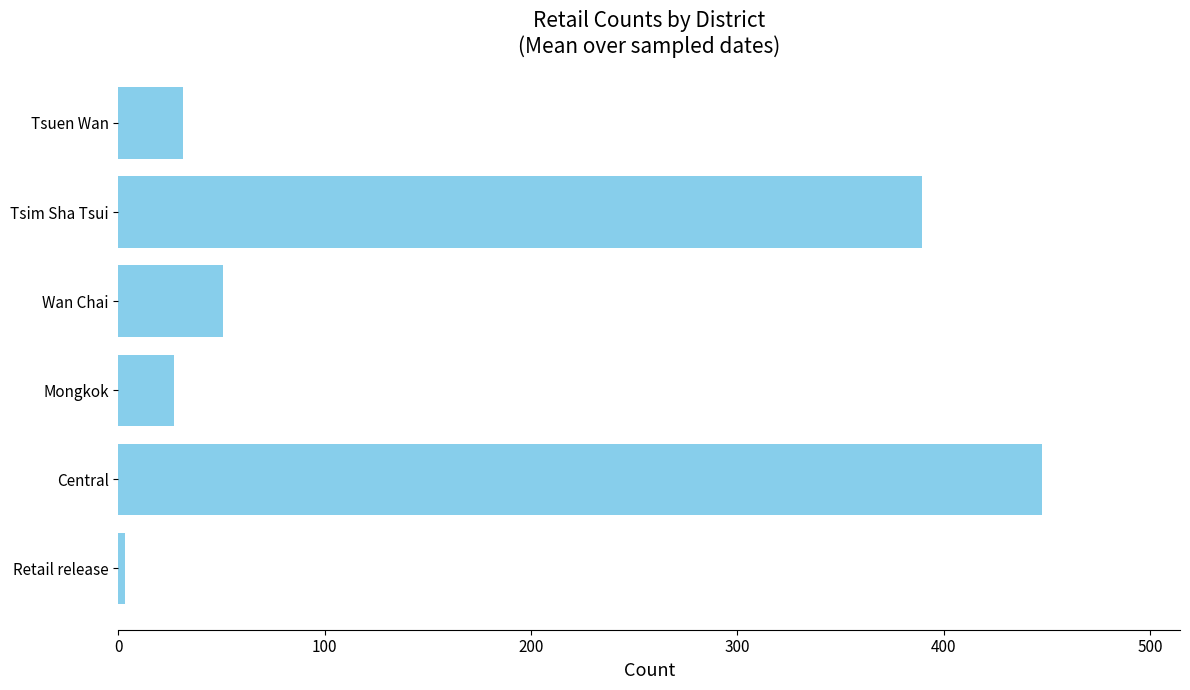

Reading bottom to top, what are all the values shown in this chart?

Retail release=3.0	Central=447.4	Mongkok=27.0	Wan Chai=50.9	Tsim Sha Tsui=389.5	Tsuen Wan=31.3